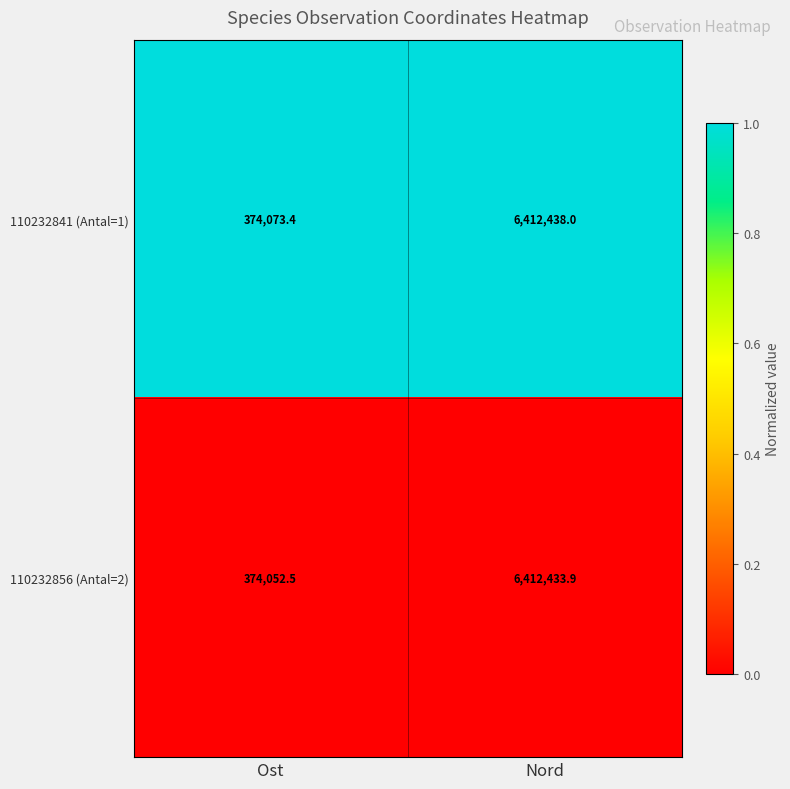

Reading left to right, list all the values displayed in this chart.

110232841 (Antal=1): 374073.4	6412438.0
110232856 (Antal=2): 374052.5	6412433.9